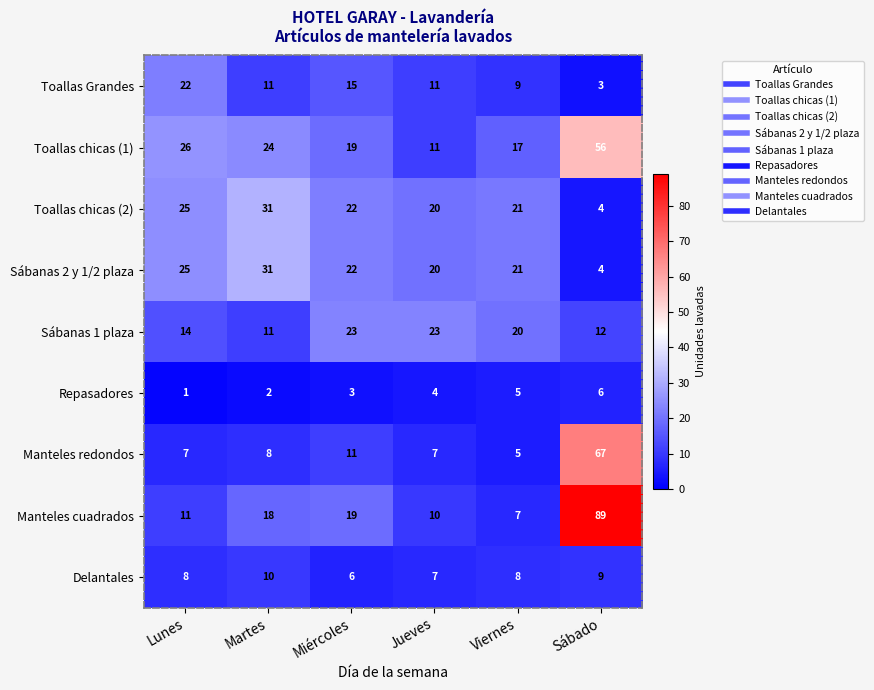

Which category has the highest value in the Toallas Grandes series?

Lunes